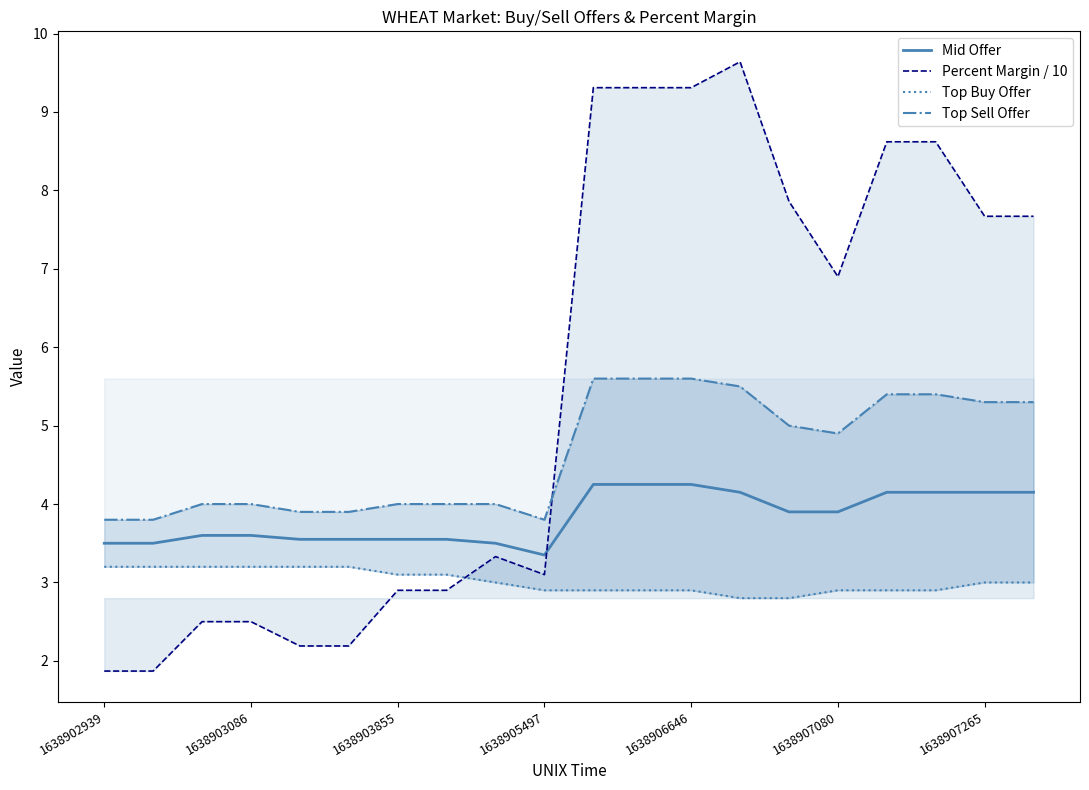

What position from the right is 19?

1